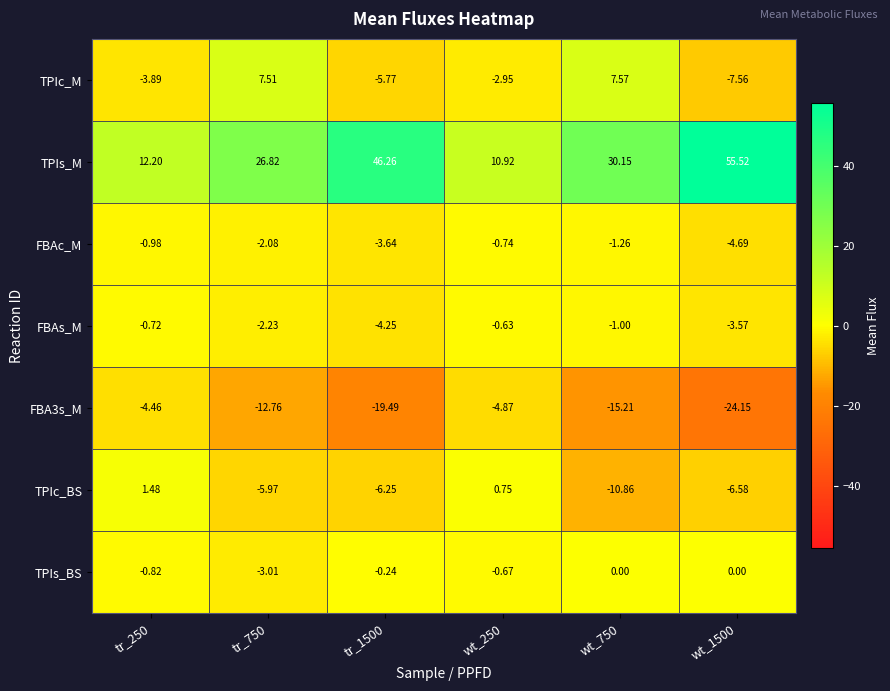

Rank the series by their maximum value, from lowest to highest.

FBA3s_M, FBAc_M, FBAs_M, TPIs_BS, TPIc_BS, TPIc_M, TPIs_M